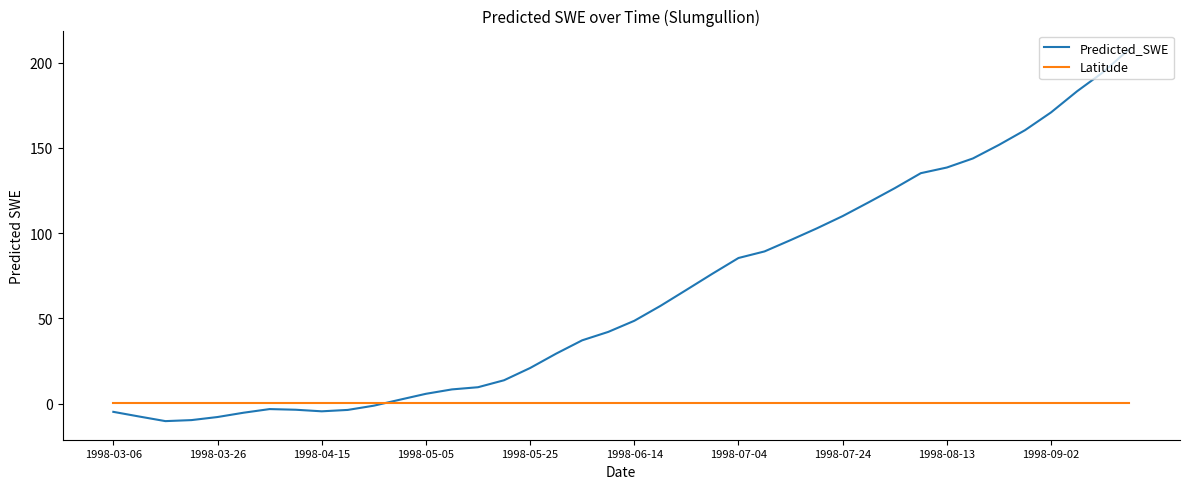

Which series has the largest total across all categories?

Predicted_SWE